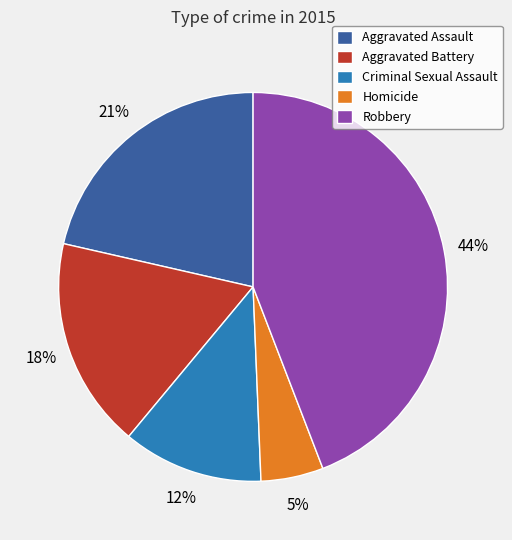

How many segments does this pie chart have?

5